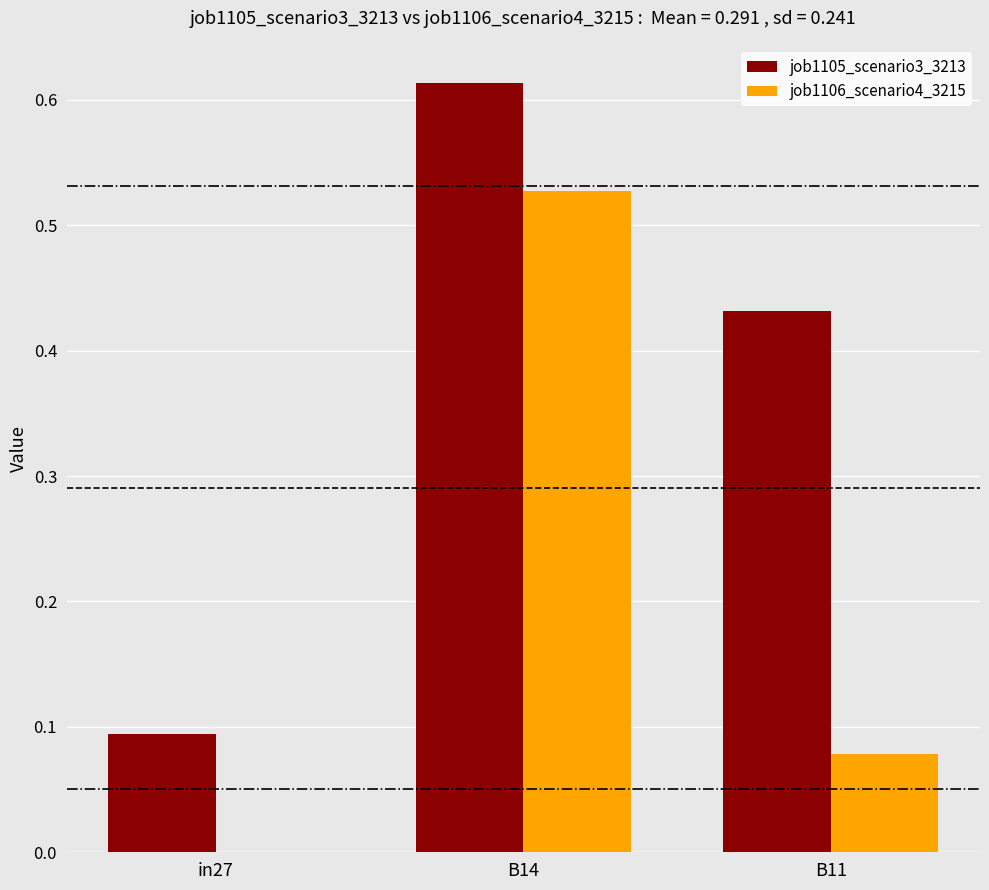

What is the sum of the job1105_scenario3_3213 values at B14 and in27?

0.7